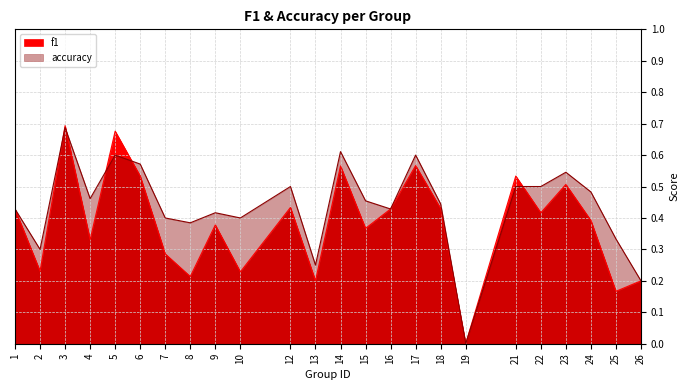

Between which two adjacent categories do accuracy and f1 first intersect?

2 and 3